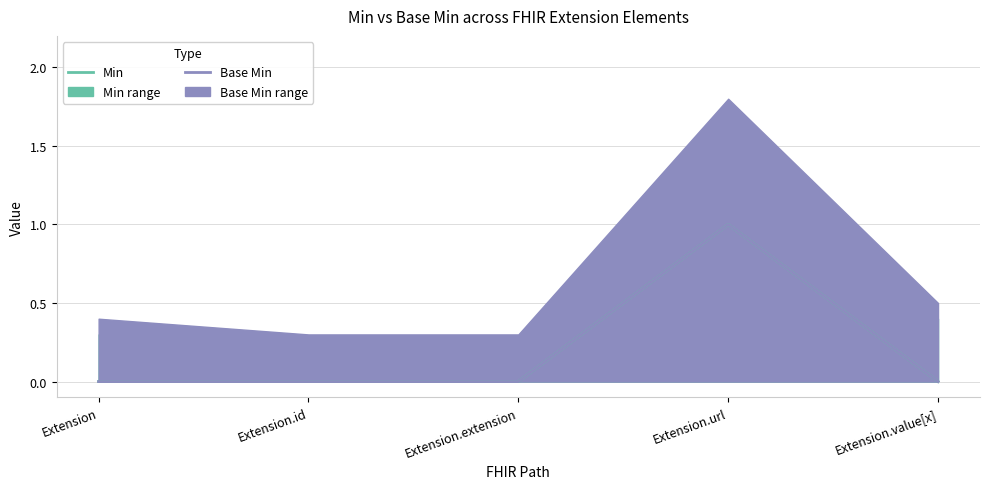

Count the Min values in the range 0 to 1.

5